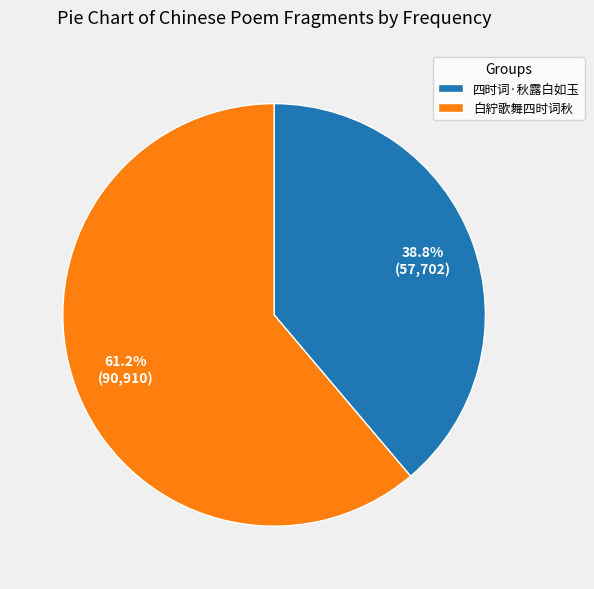

What is the largest slice in the pie chart?

白紵歌舞四时词秋